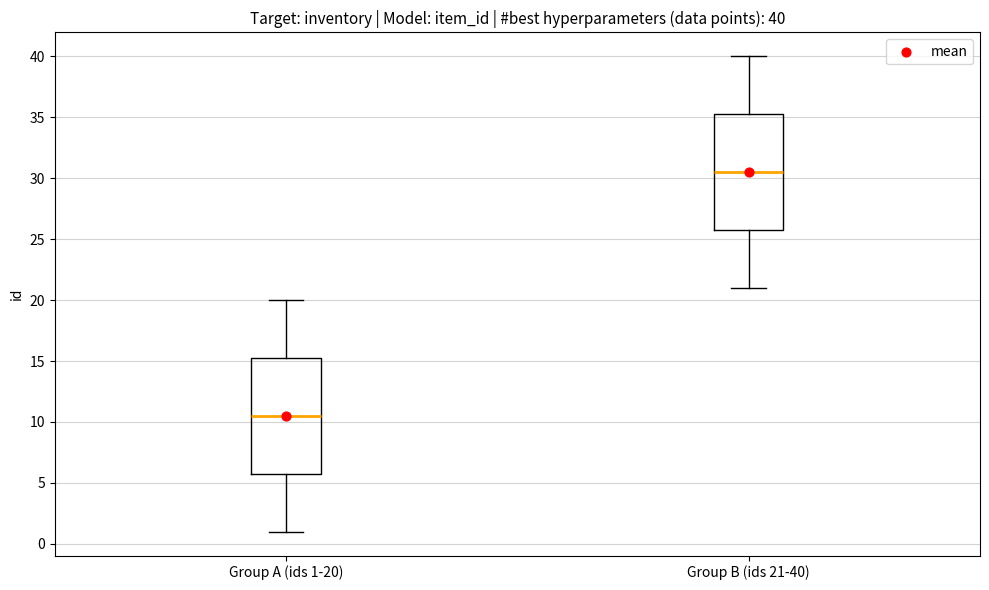

Which box has the highest median line?

Group B (ids 21-40)